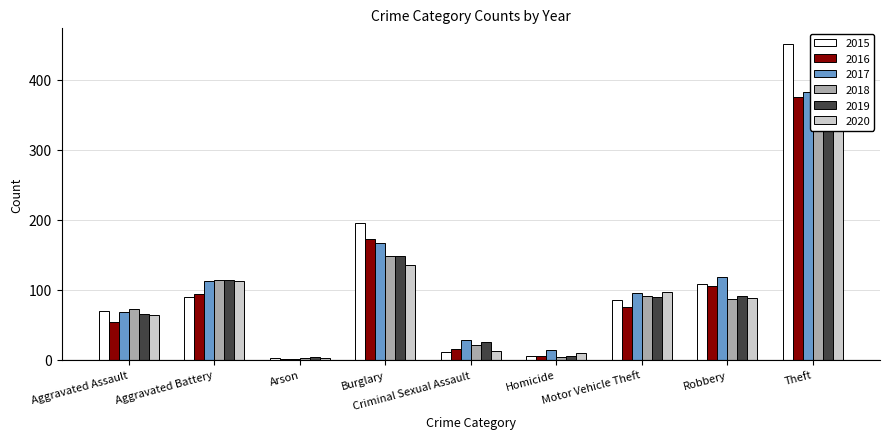

What is the label of the 9th bar from the left?

Theft